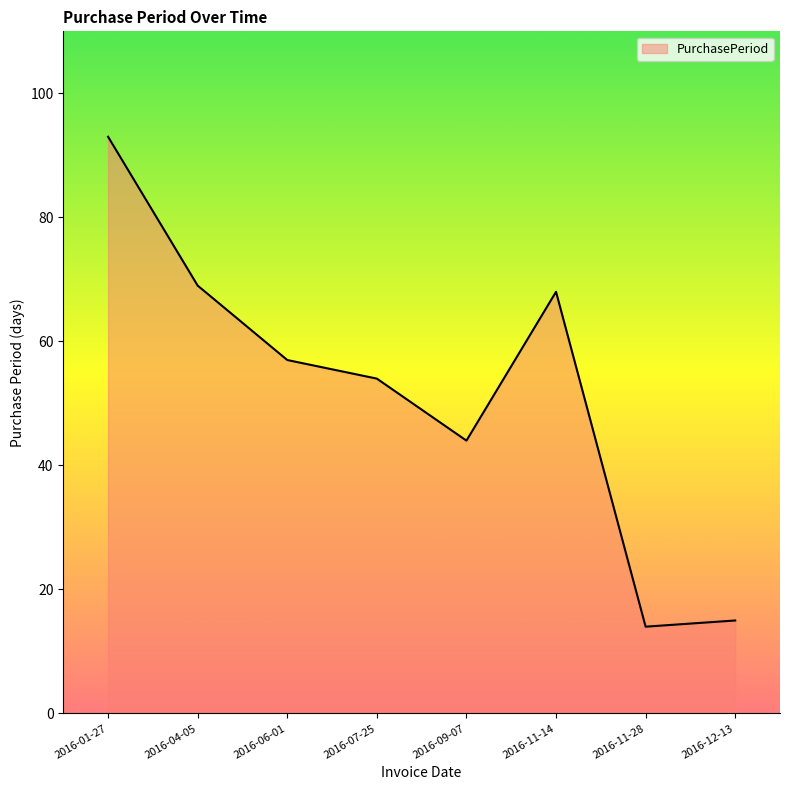

What position from the left is 2016-12-13?

8